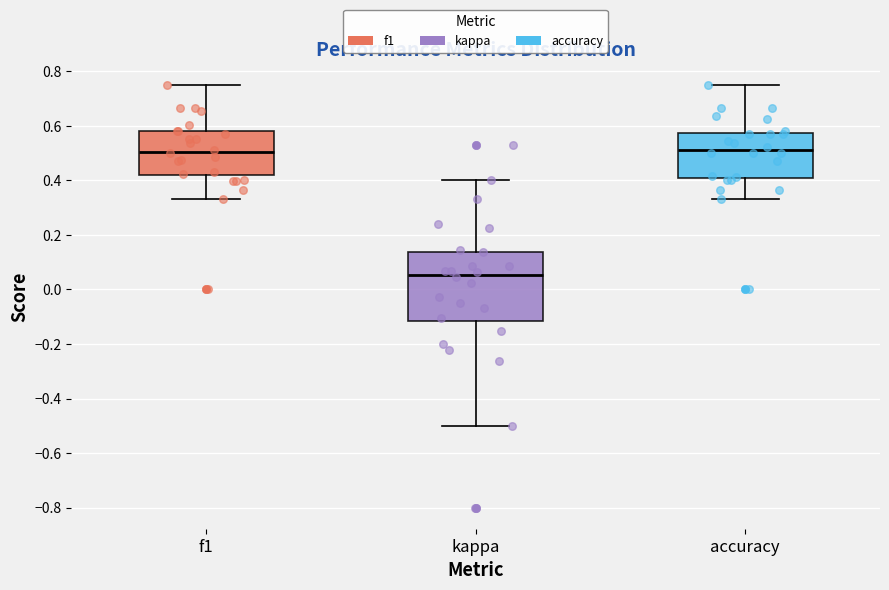

Reading left to right, transcribe this box plot: for each box, give where its median line is, the range the box spans, and where its two whiskers end, as read against the y-axis. The values are not printed on the chart, so give them approximately, as read against the axis.

f1: median 0.50, box 0.42 to 0.58, whiskers 0.34 to 0.76
kappa: median 0.06, box -0.12 to 0.14, whiskers -0.50 to 0.40
accuracy: median 0.52, box 0.40 to 0.58, whiskers 0.34 to 0.76